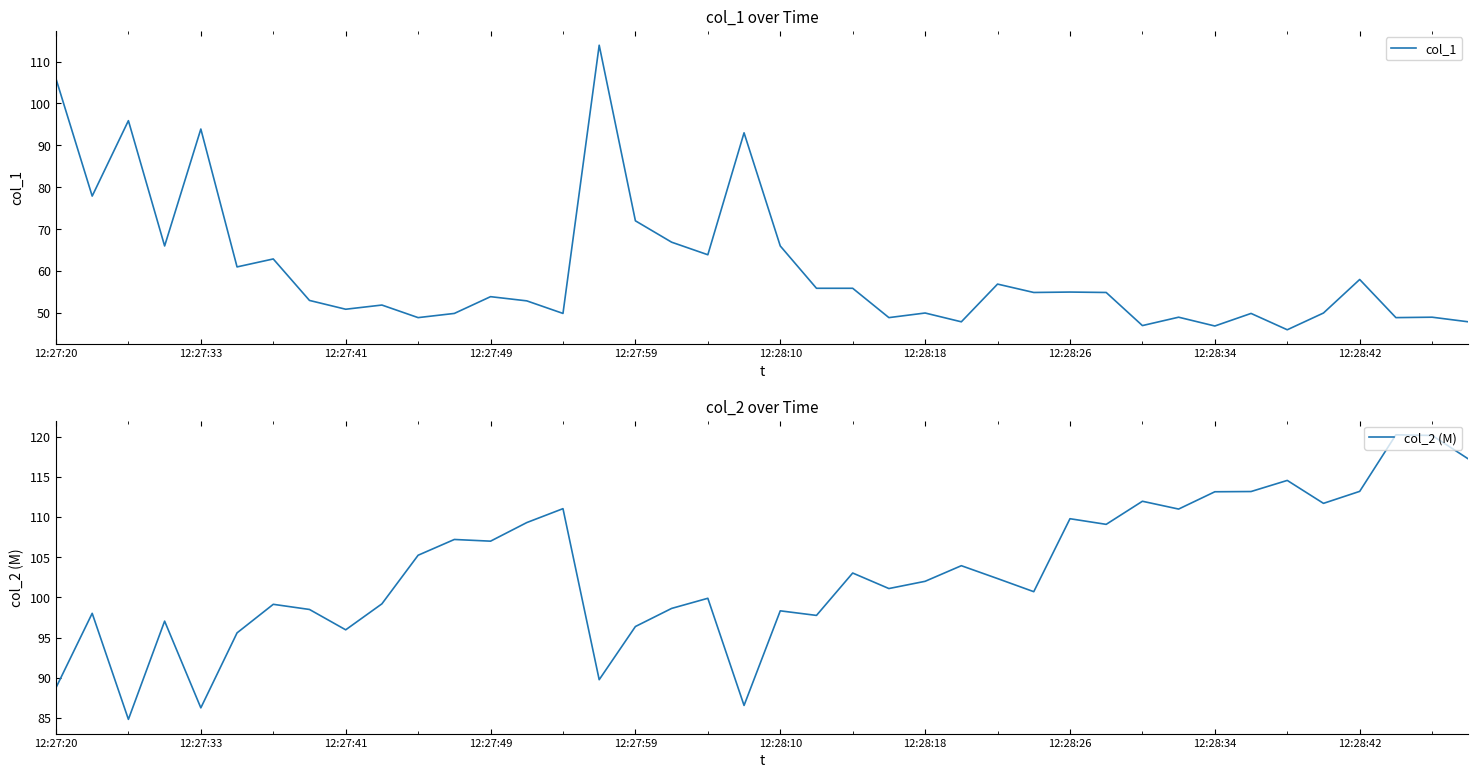

Is this an area chart (filled region under the line)?

No